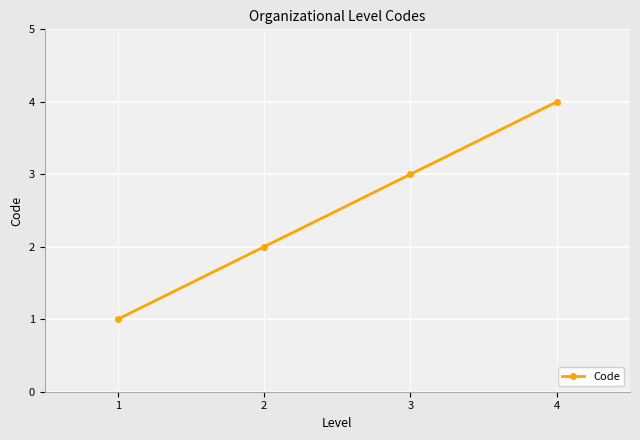

Which category has the lowest value across all series?

1